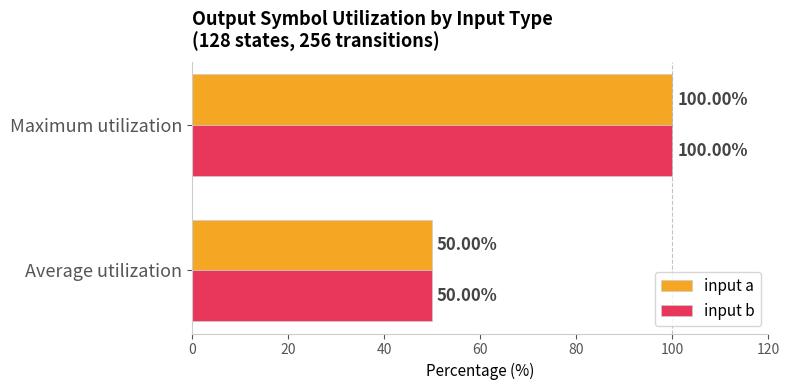

Rank the categories by input a value from lowest to highest.

Average utilization, Maximum utilization